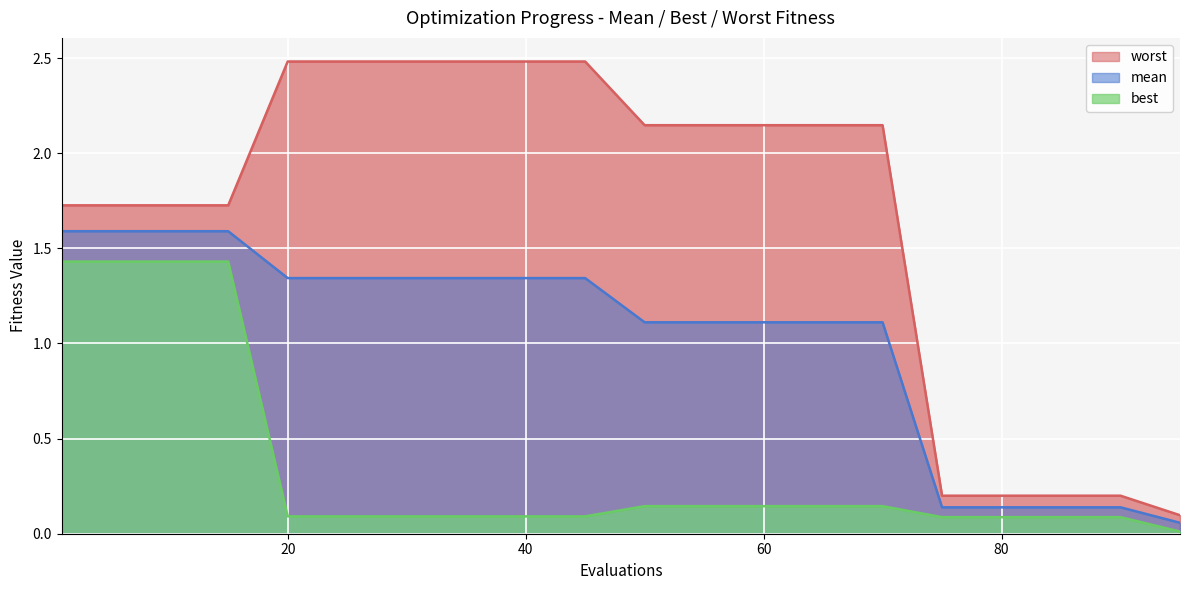

At which label does mean first exceed 1?

1